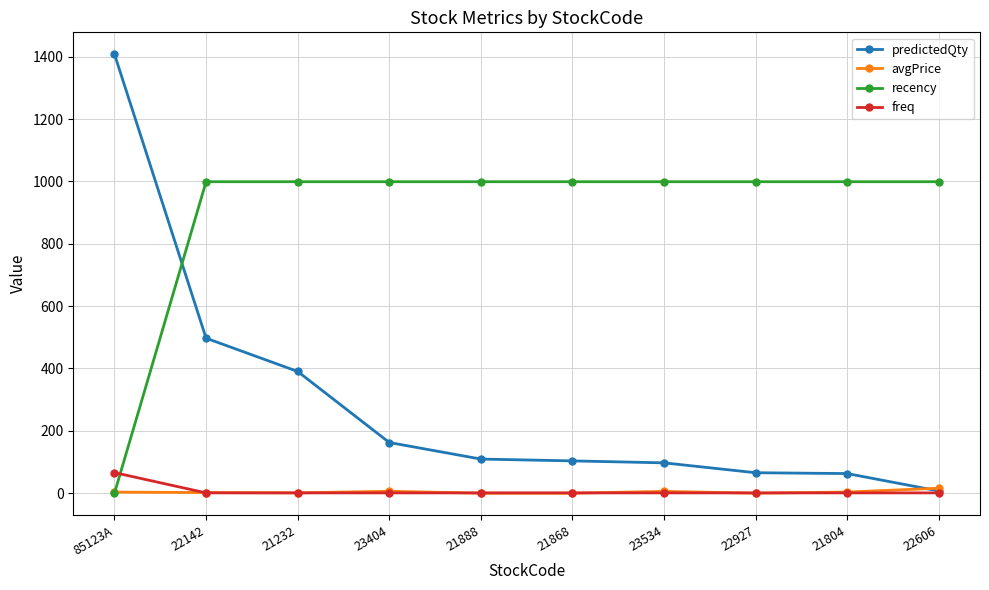

Which series has the largest range (max minus min)?

predictedQty